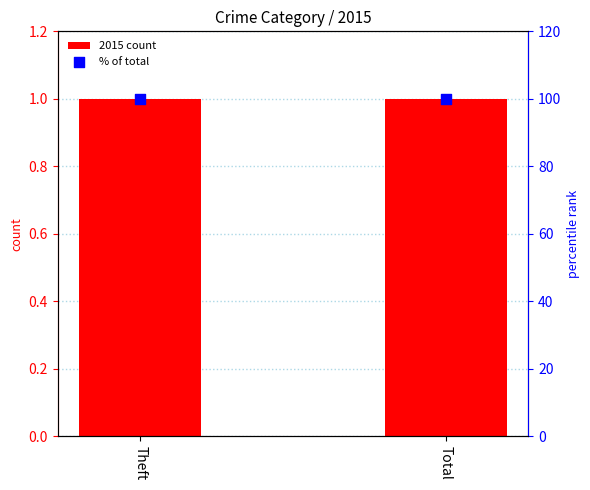

Which series has the largest total across all categories?

% of total